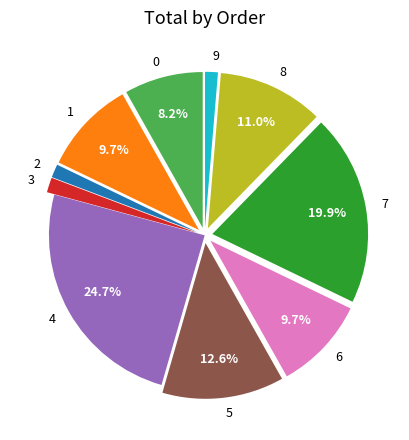

Is there any slice that represents more than half of the pie?

No